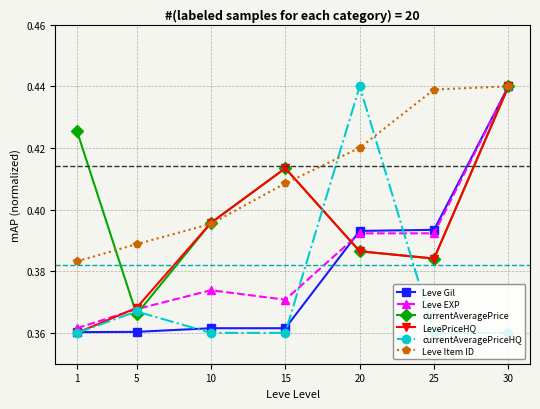

Which category has the lowest value in the currentAveragePrice series?

5